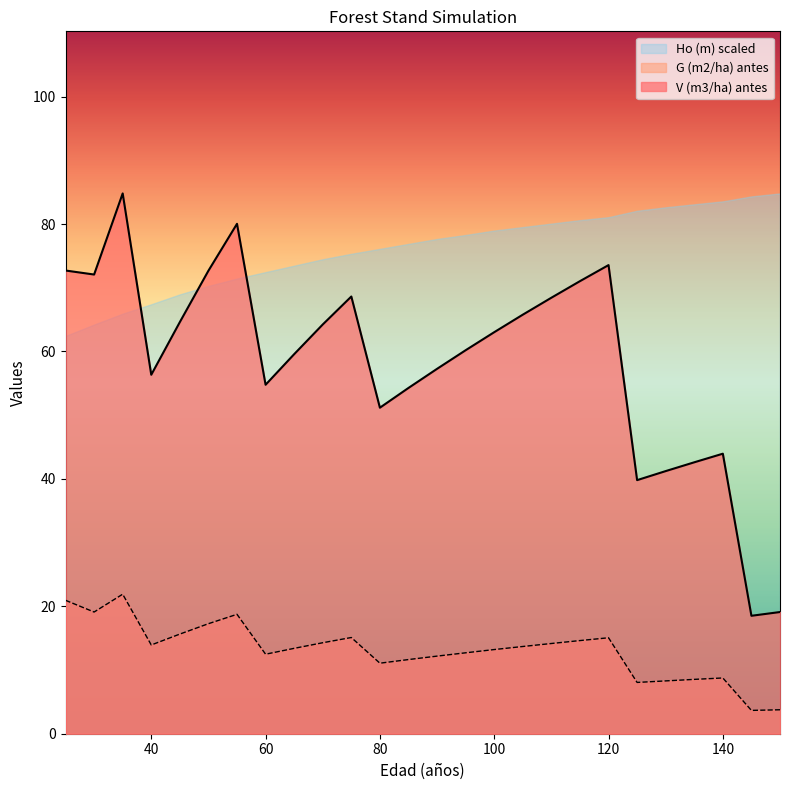

Which category has the lowest value in the G (m2/ha) antes series?

145